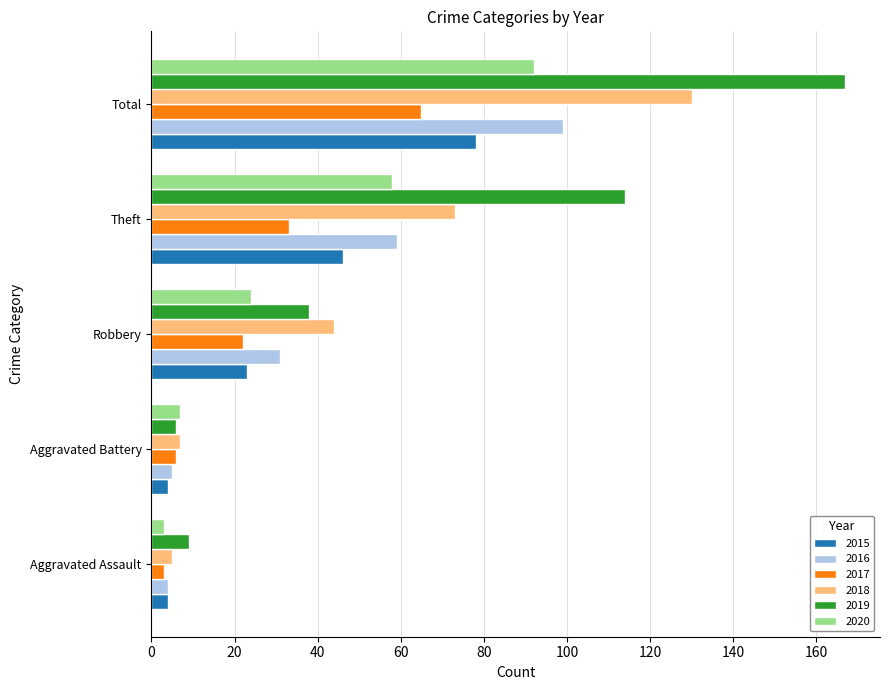

Read the 2015 value at Aggravated Assault.

4